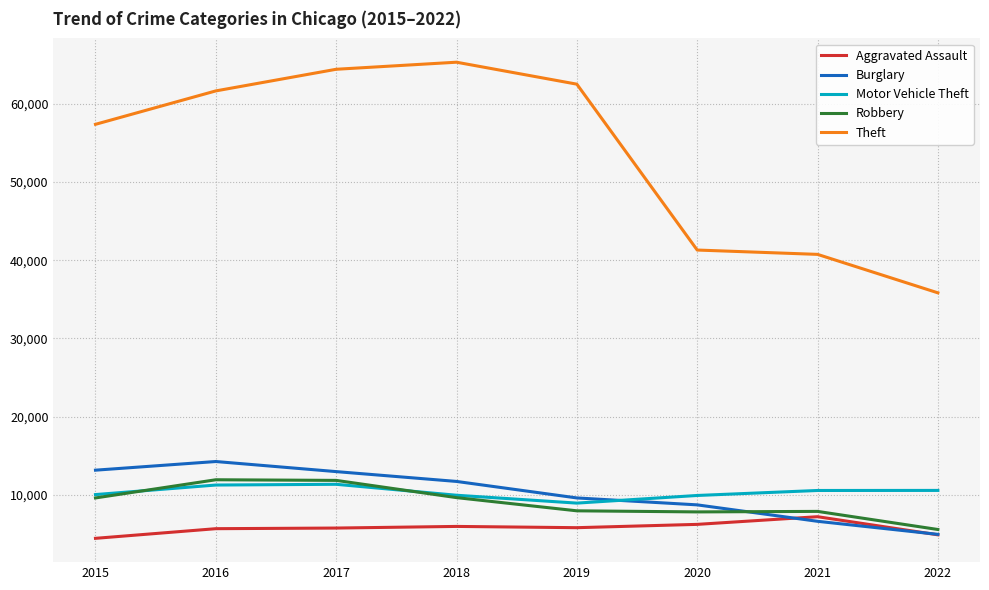

What is the total value across all series at 2021?

73150